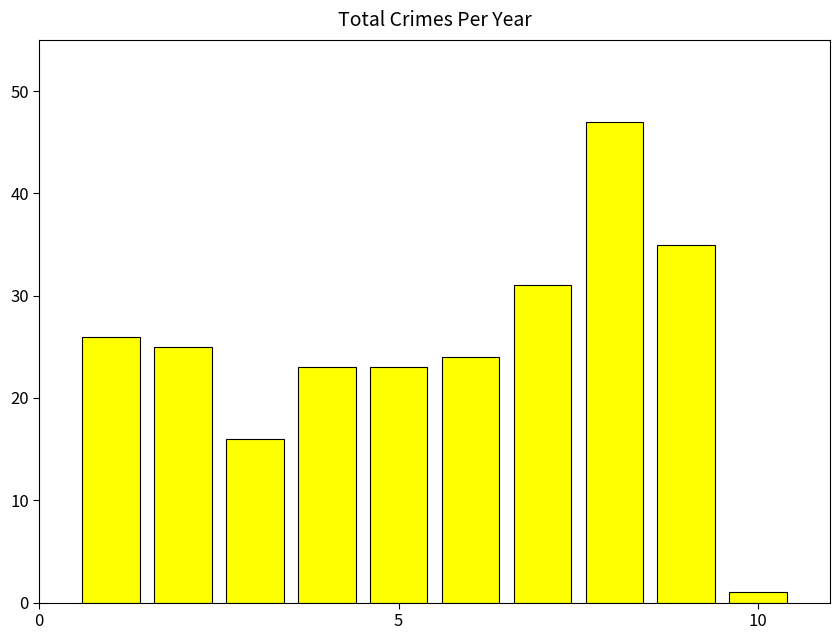

What is the maximum value shown in the chart?

47